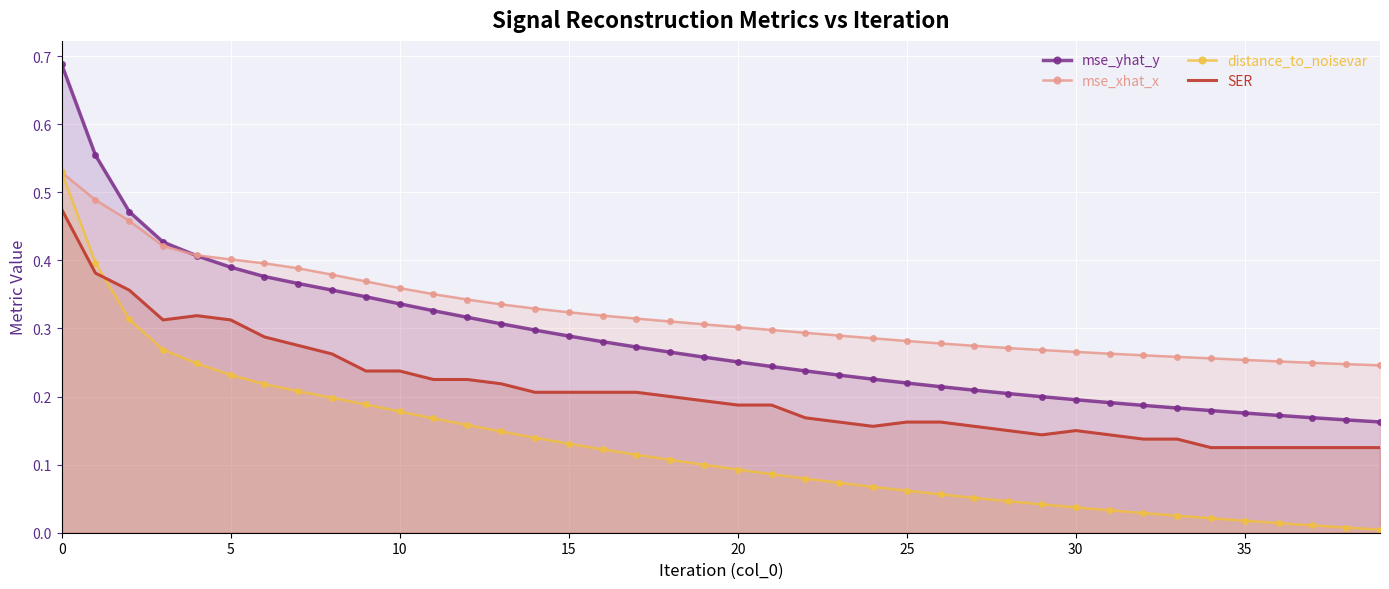

At which label does SER reach its minimum?

34